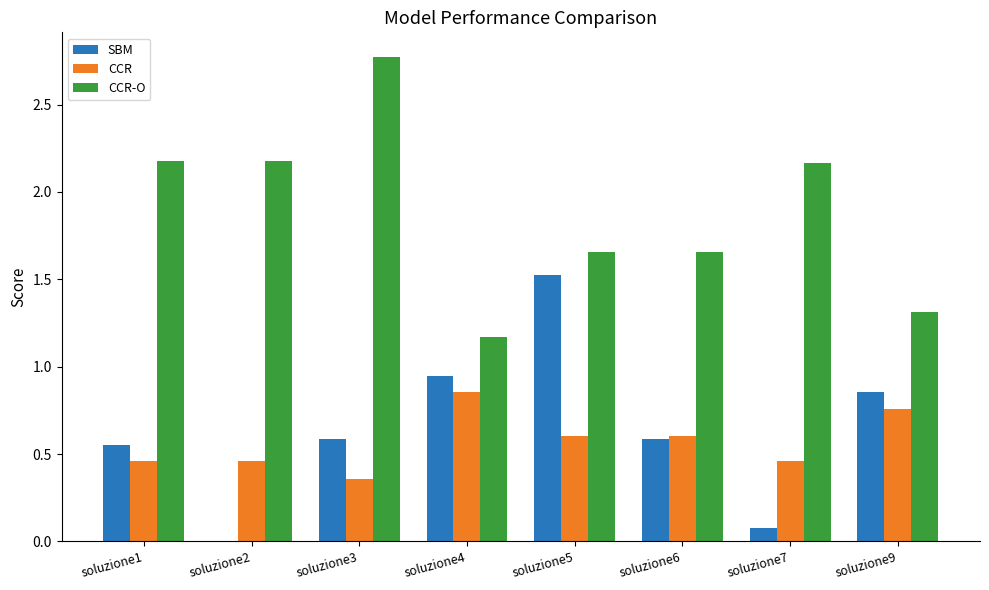

Between soluzione5 and soluzione9, which series saw the biggest shift?

SBM